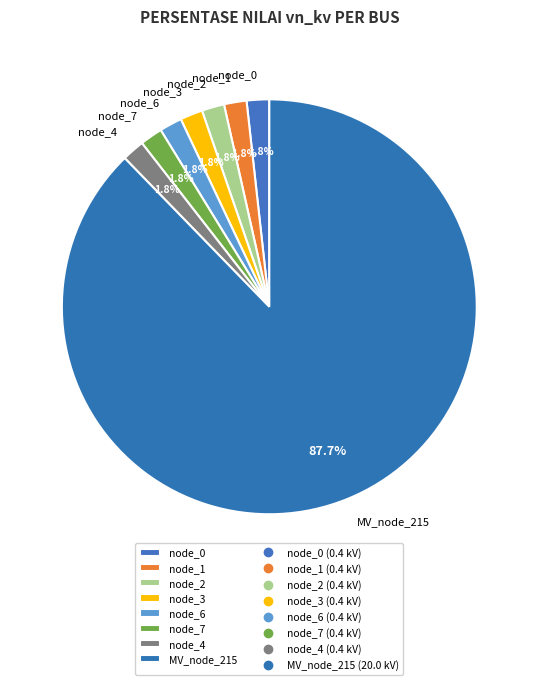

How many slices are in this pie chart?

8